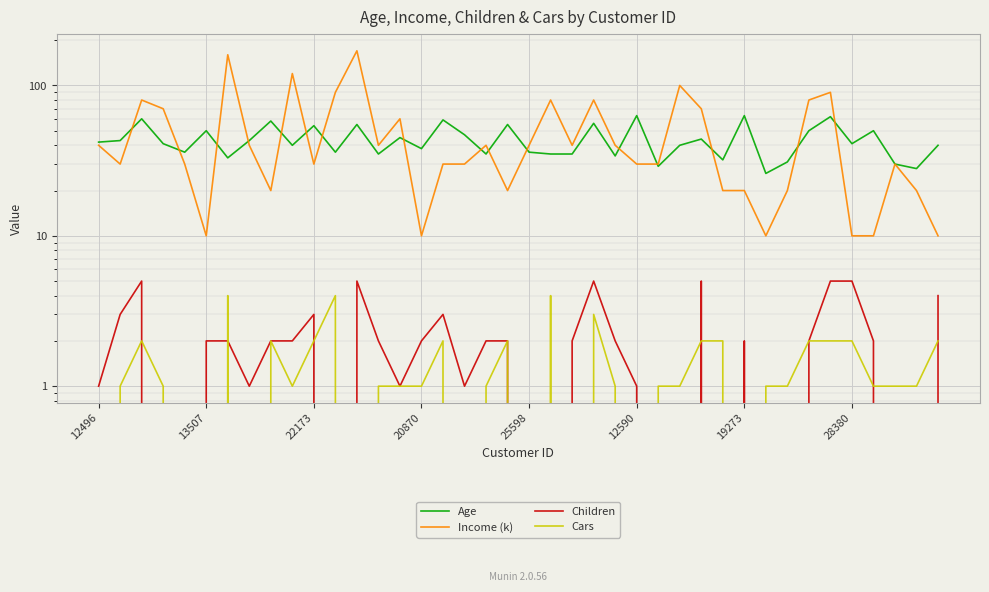

Is the value of Children at 23 greater than the value of Cars at 24?

Yes